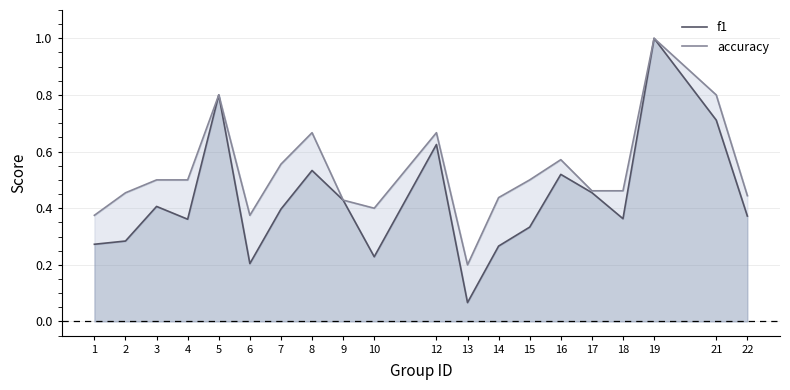

At 7, list the series in order from smallest to largest.

f1, accuracy